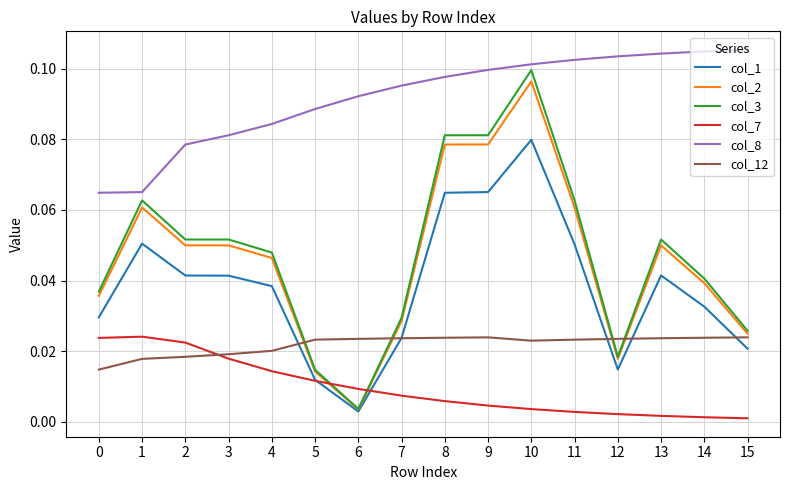

Is the value of col_3 at 9 greater than the value of col_2 at 1?

Yes